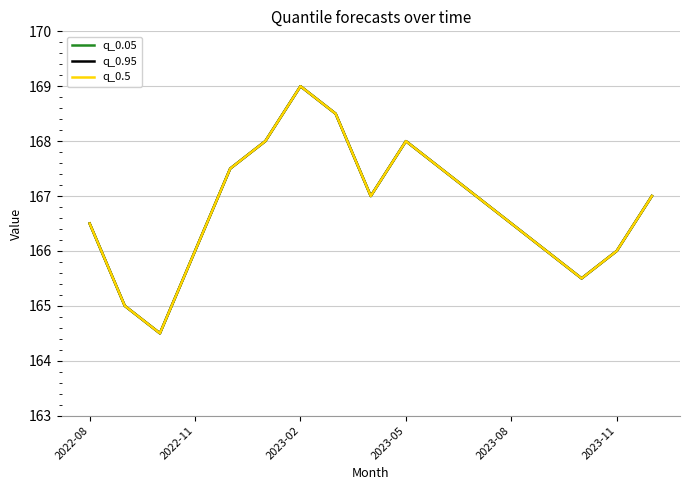

Is this an area chart (filled region under the line)?

No